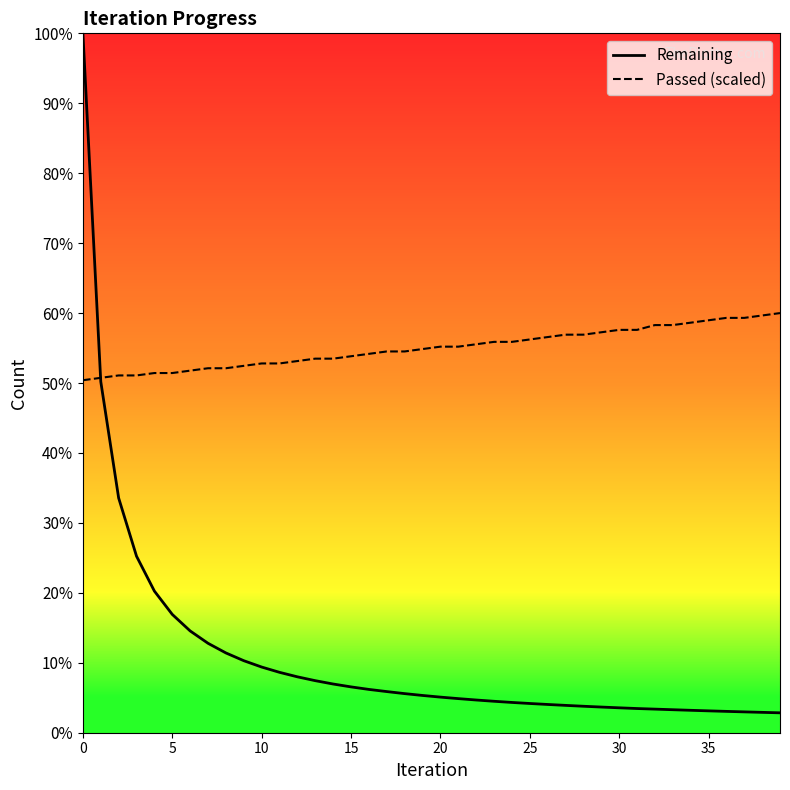

Is this an area chart (filled region under the line)?

No